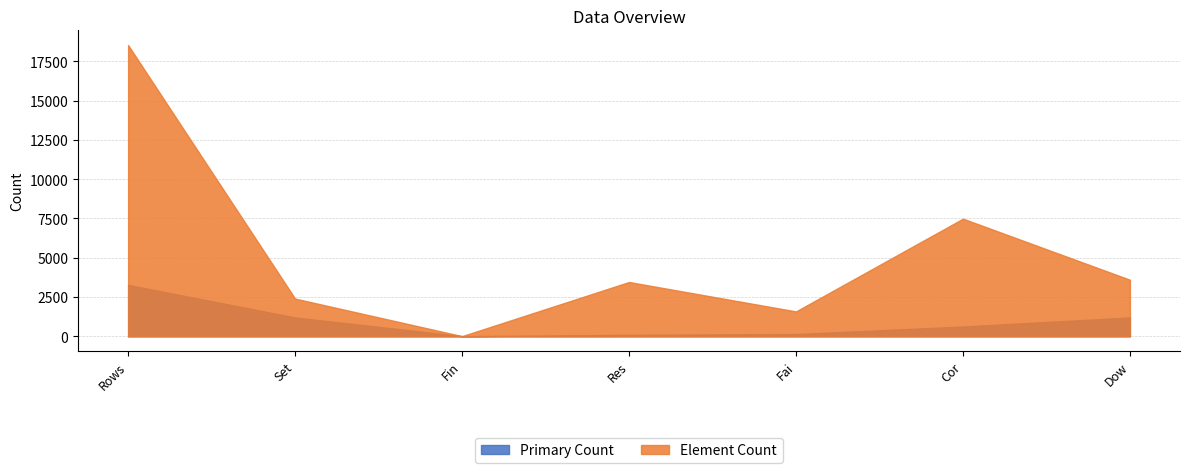

What is the sum of the Rows/Set/Fin/Res/Fai/Cor/Dow values at Fai and Dow?

1344